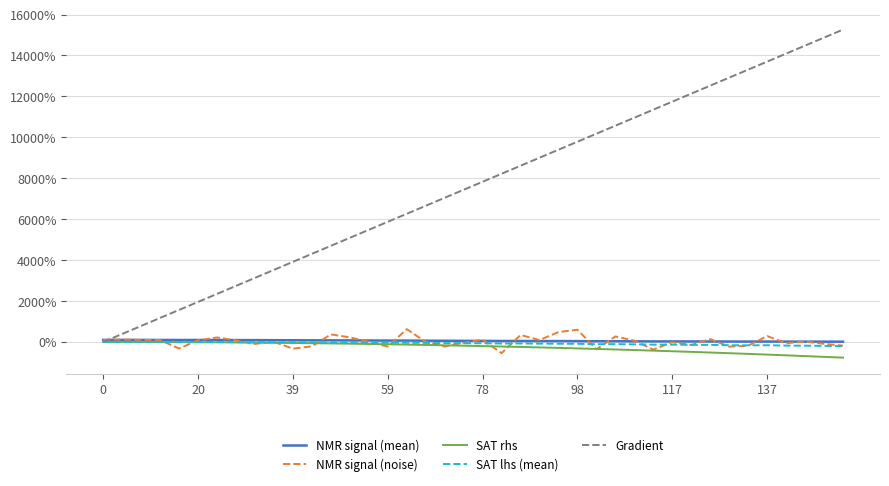

Which series has the largest total across all categories?

Gradient